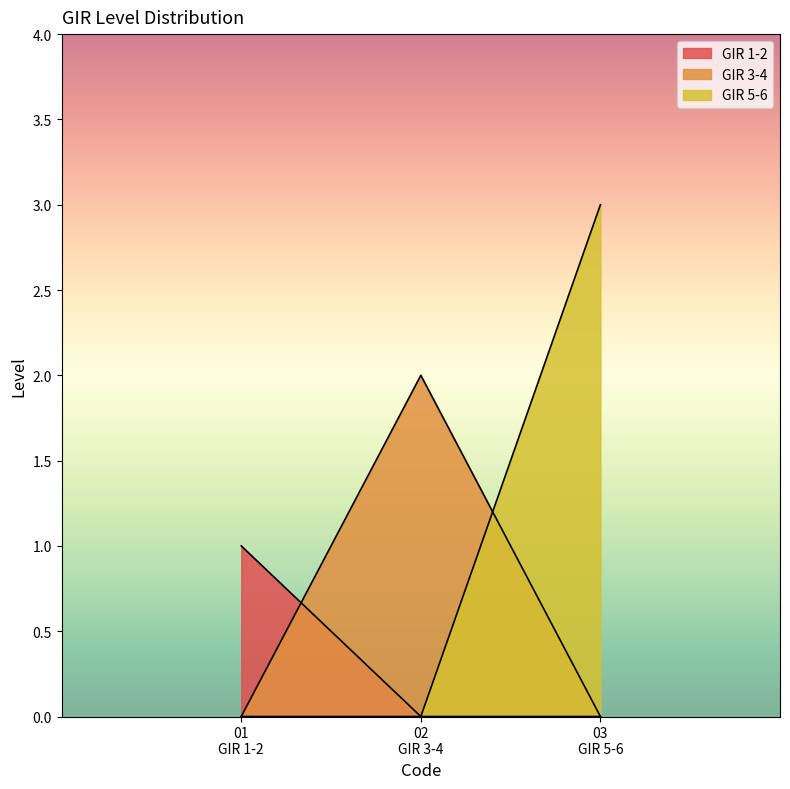

How many lines are shown in the chart?

3